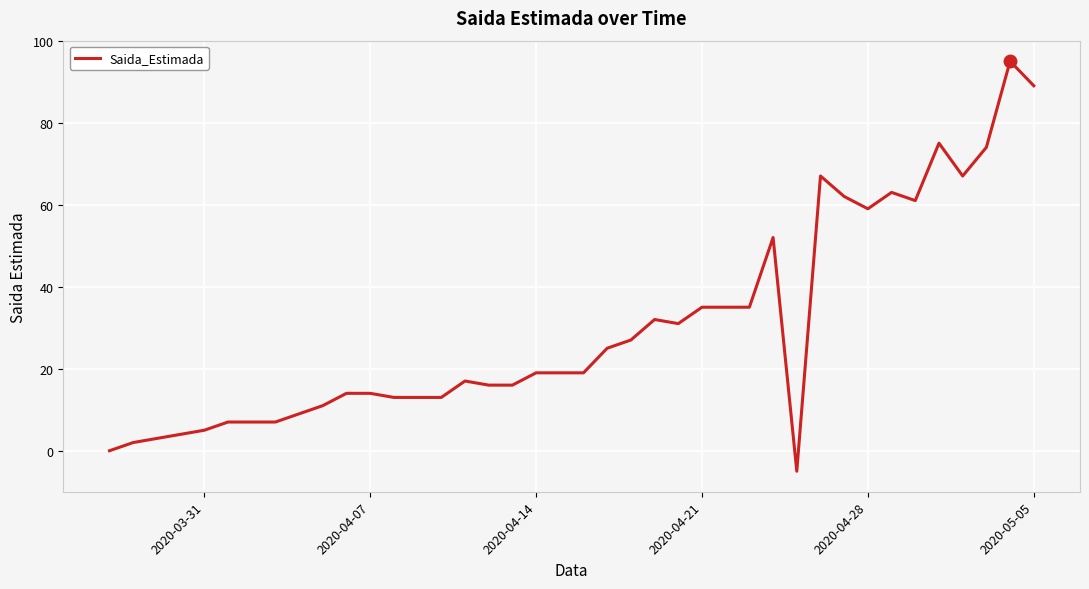

What is the minimum value shown in the chart?

-5